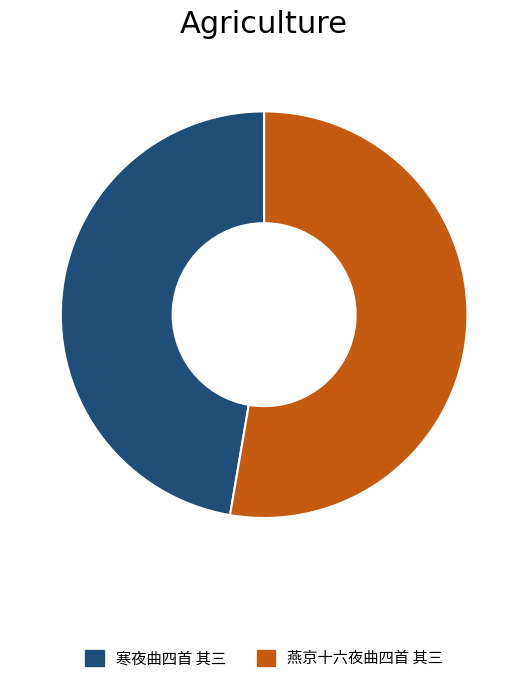

Is the sum of 寒夜曲四首 其三 and 燕京十六夜曲四首 其三 greater than half?

Yes